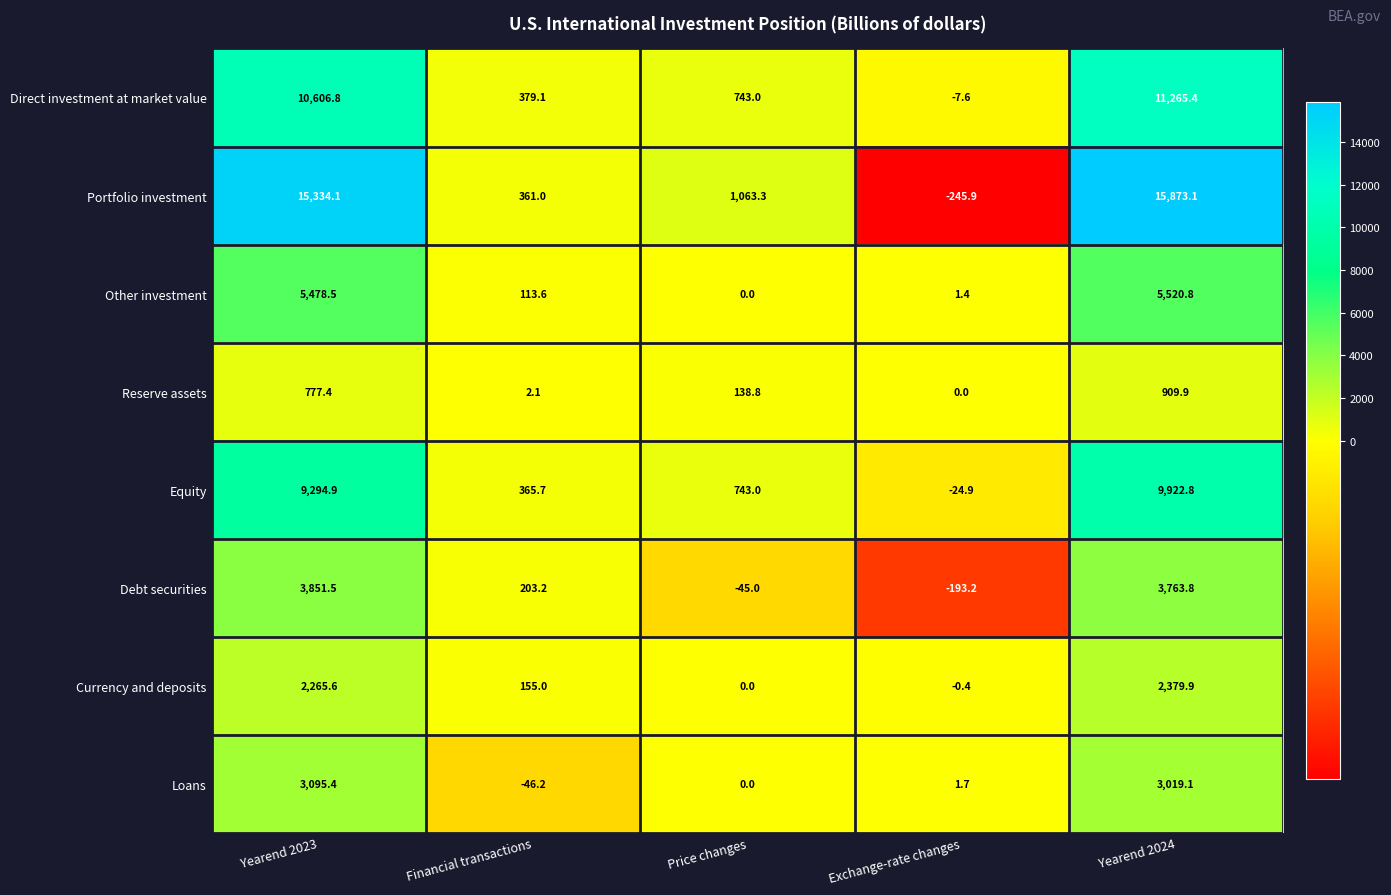

At which label is Direct investment at market value closest to 5628?

Price changes